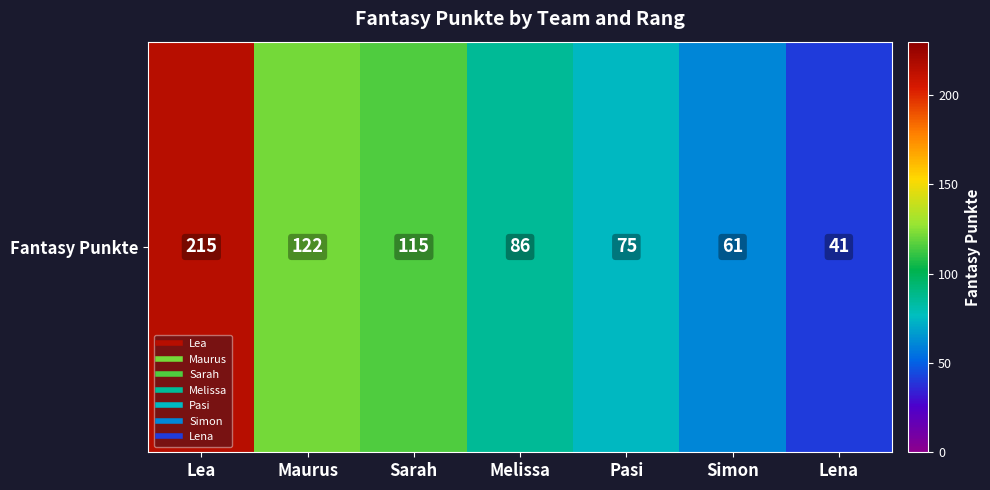

What is the greatest value displayed?

215